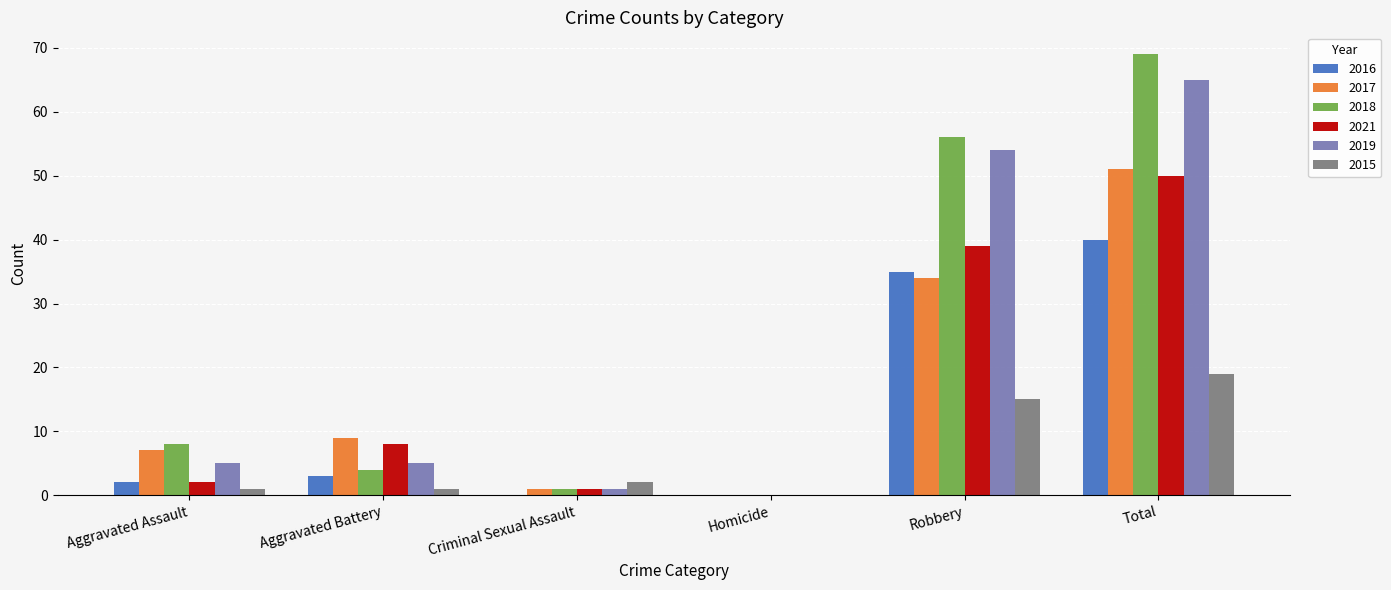

How many groups of bars are there?

6